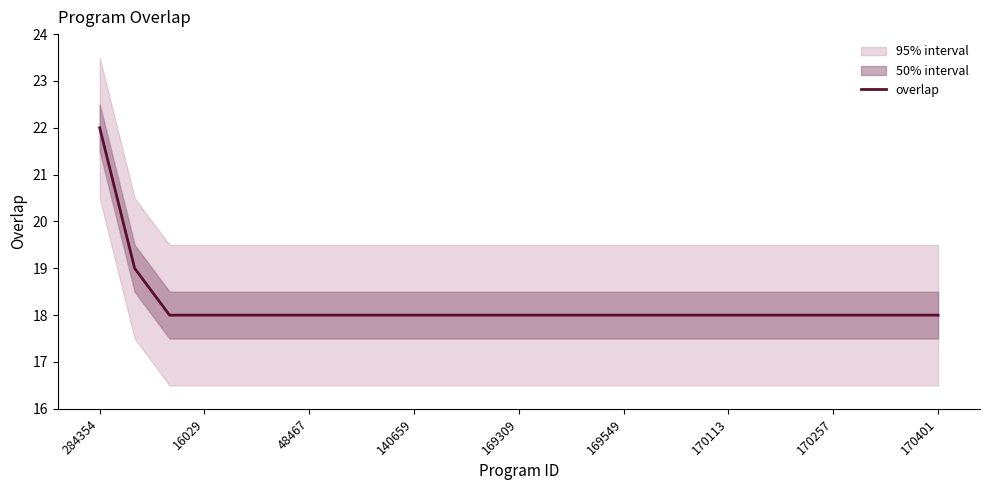

At which label does overlap reach its peak?

284354